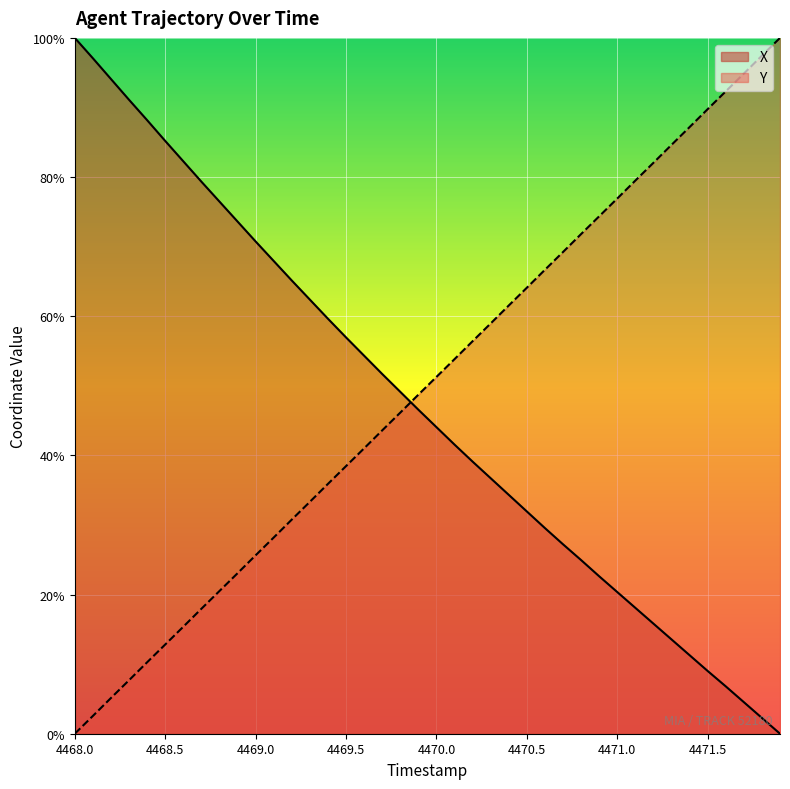

Rank the series at 4468.0 from lowest to highest value.

Y, X